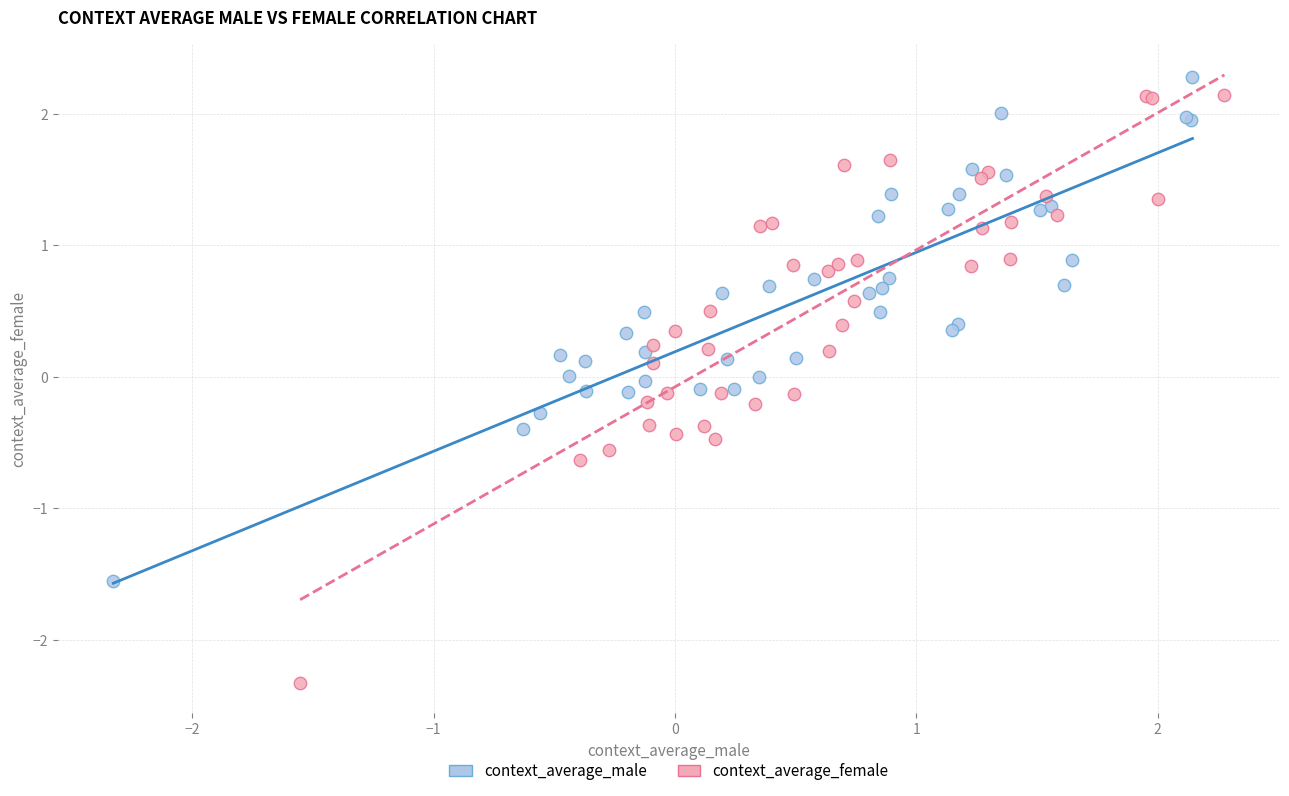

Which series reaches the minimum Y coordinate?

context_average_female